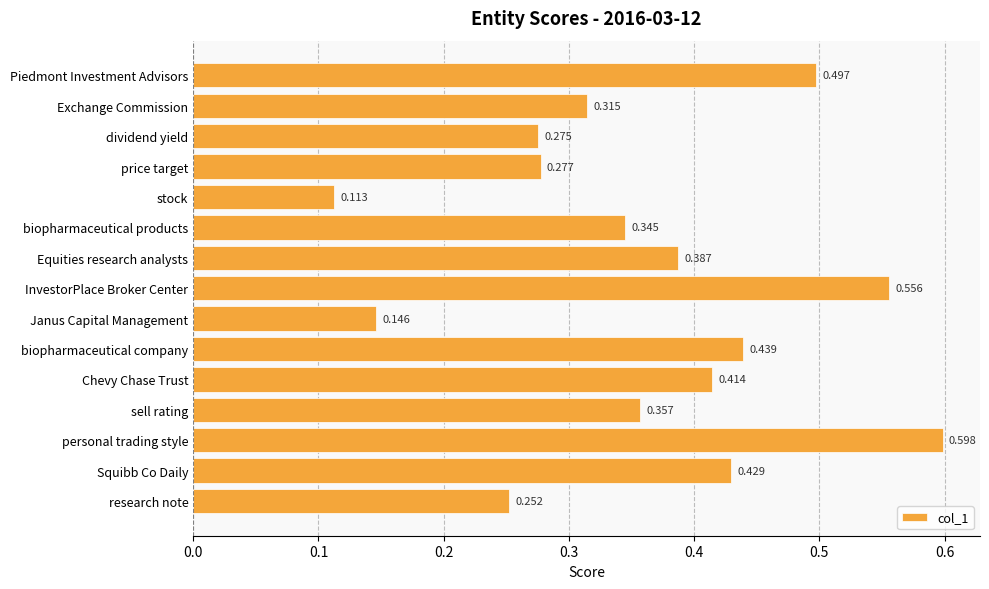

Between Chevy Chase Trust and research note, which is larger?

Chevy Chase Trust